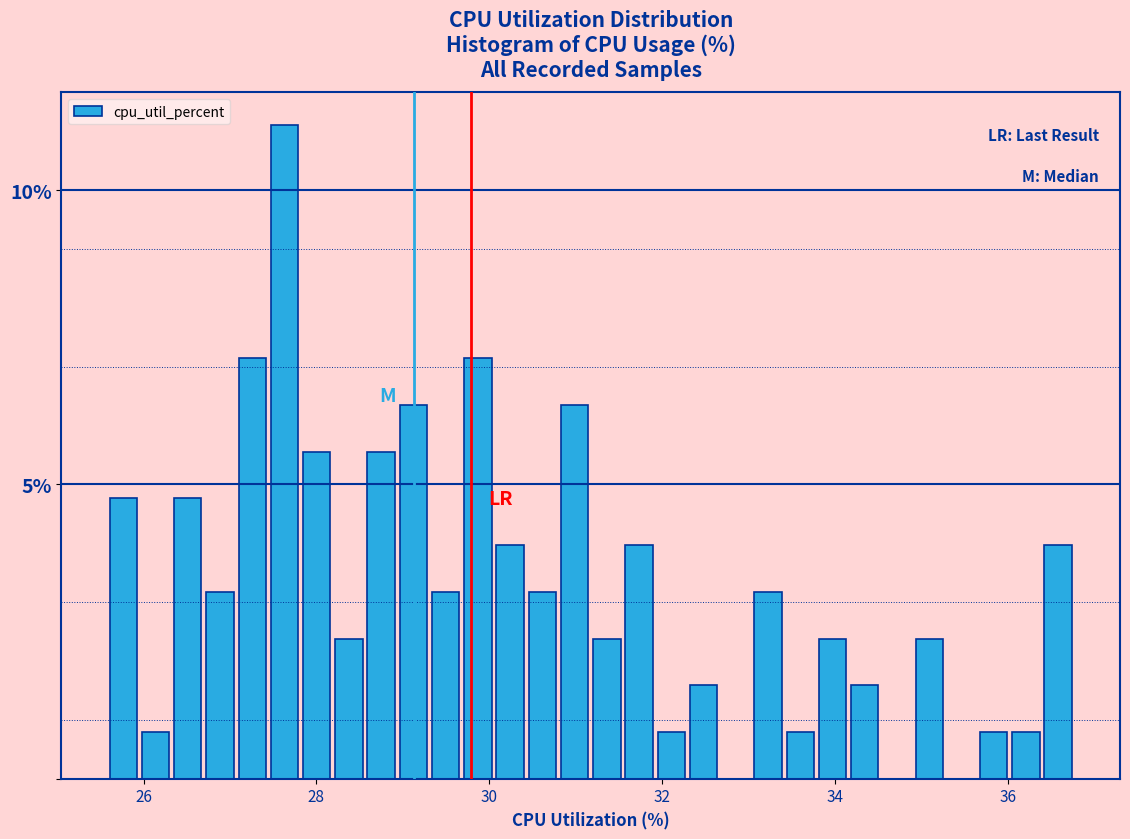

Read against the x-axis, roughly where is the centre of the tallest bar?

27.6